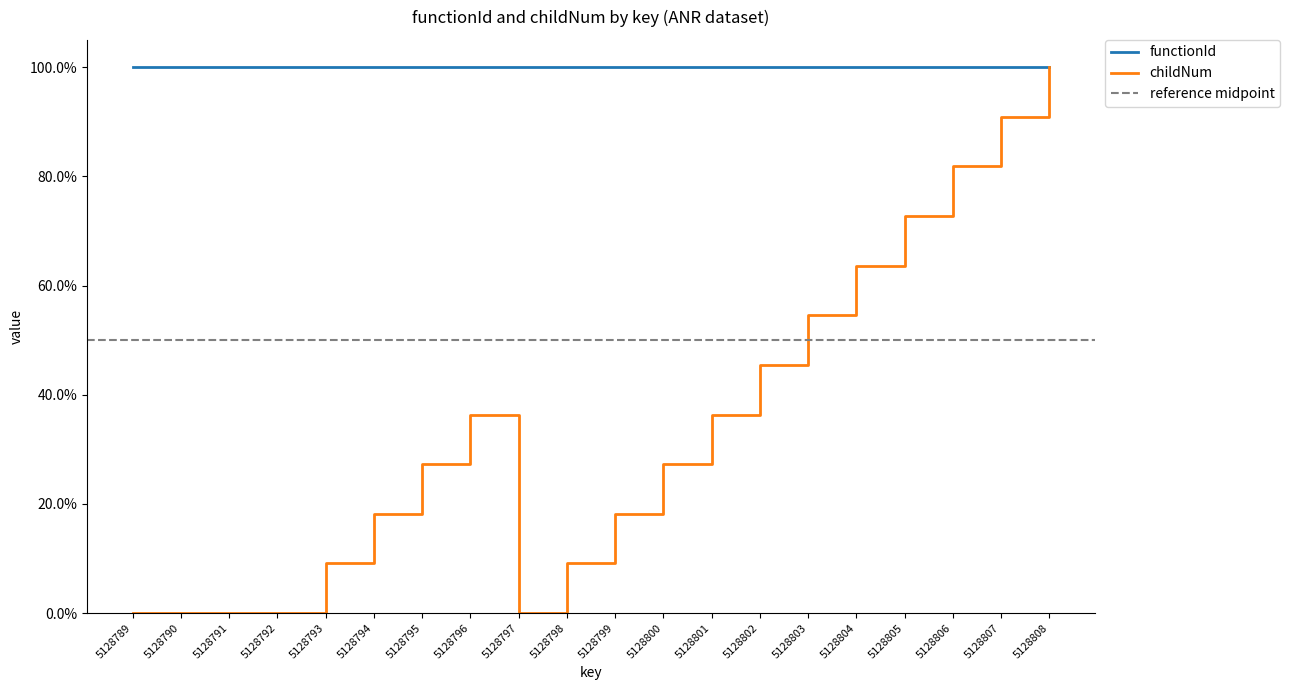

Reading left to right, what are all the values shown in this chart?

0.0	0.0	0.0	0.0	0.1	0.2	0.3	0.4	0.0	0.1	0.2	0.3	0.4	0.5	0.5	0.6	0.7	0.8	0.9	1.0